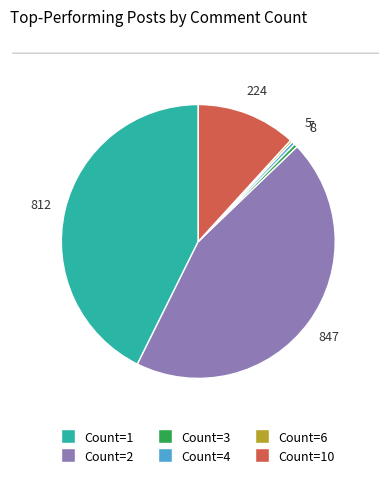

Is there any slice that represents more than half of the pie?

No